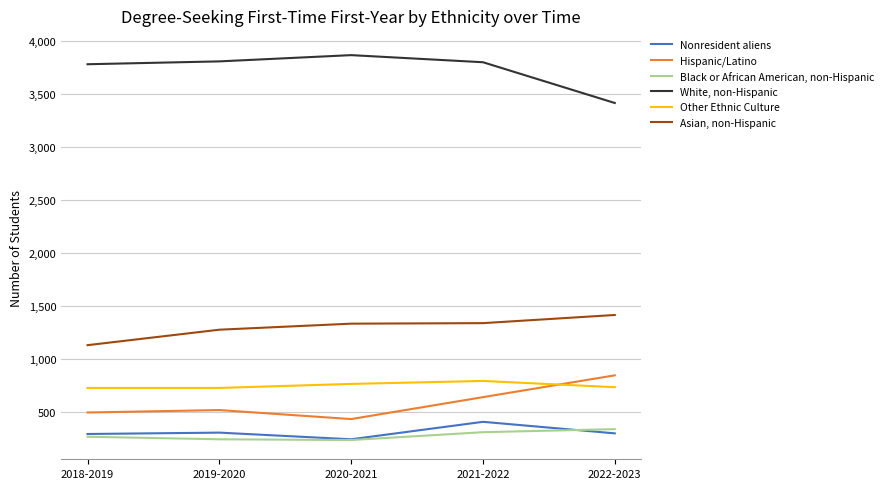

Rank the series by their maximum value, from highest to lowest.

White, non-Hispanic, Asian, non-Hispanic, Hispanic/Latino, Other Ethnic Culture, Nonresident aliens, Black or African American, non-Hispanic